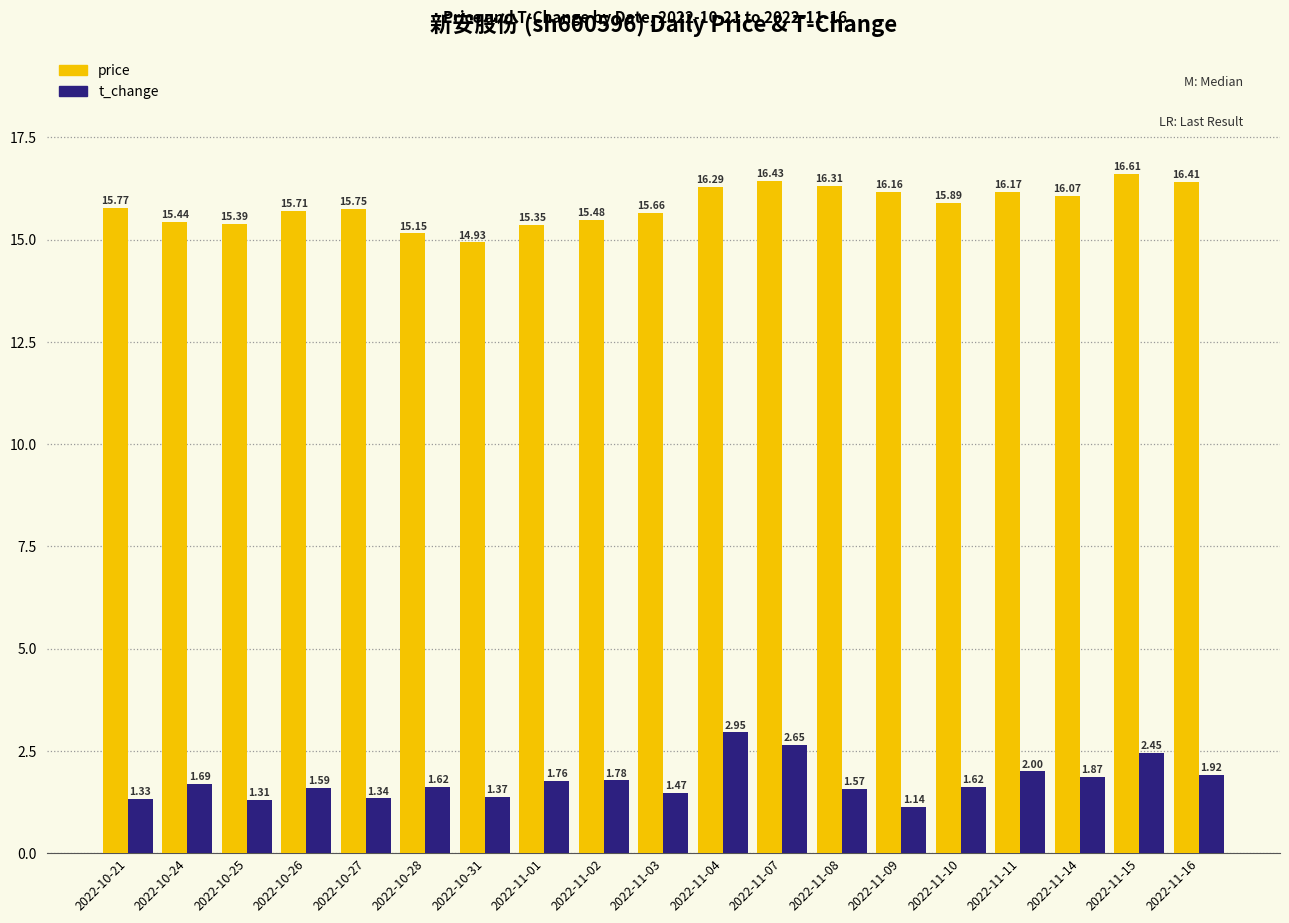

Rank the series by their maximum value, from highest to lowest.

price, t_change